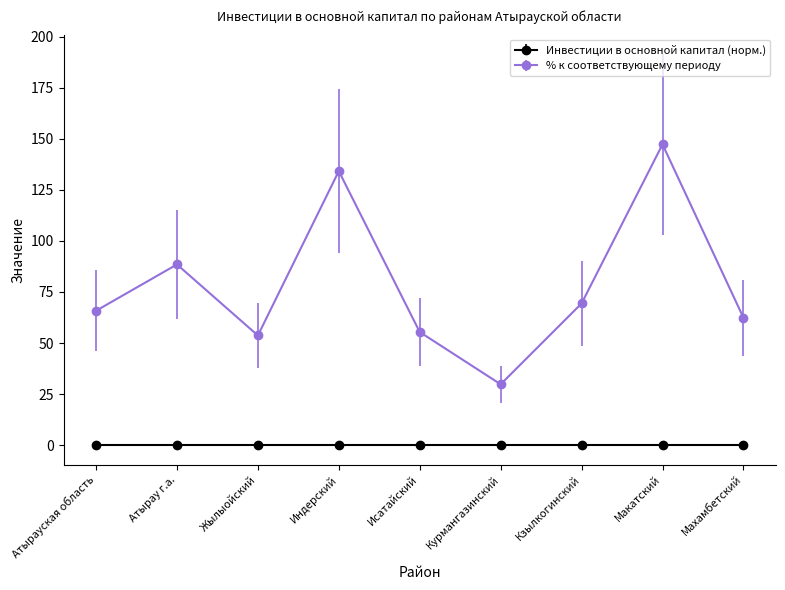

Which series has the largest total across all categories?

% к соответствующему периоду